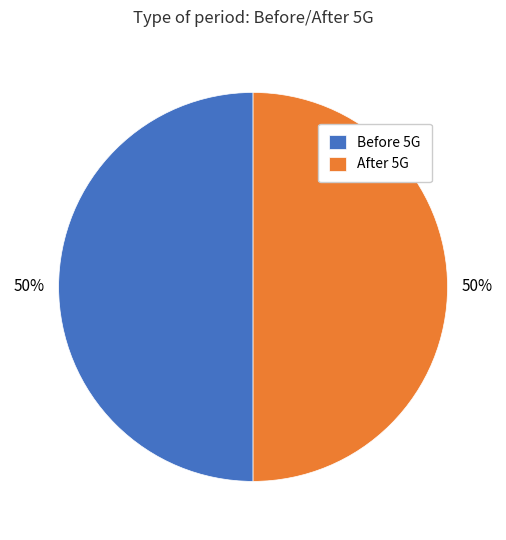

Combined, do After 5G and Before 5G account for over 50%?

Yes